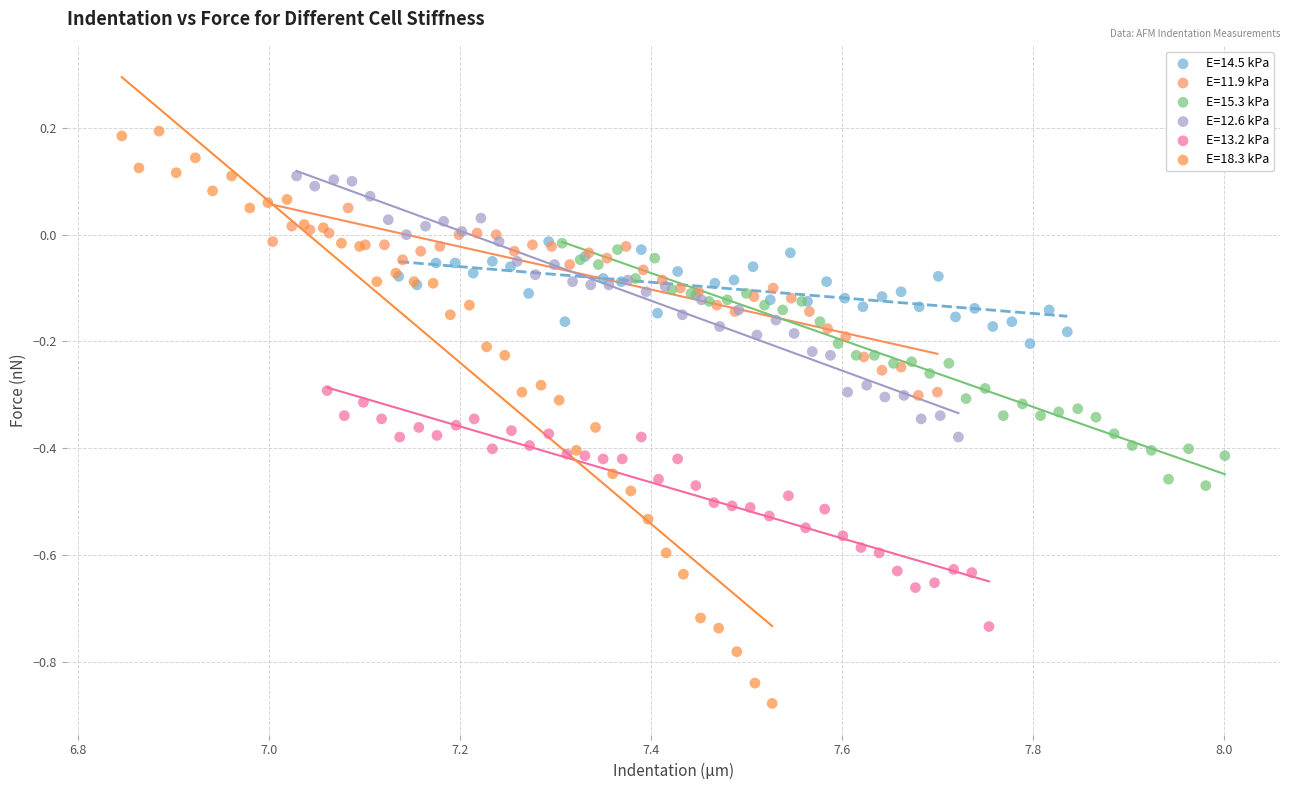

Which series has the largest Y range (max minus min)?

E=18.3 kPa